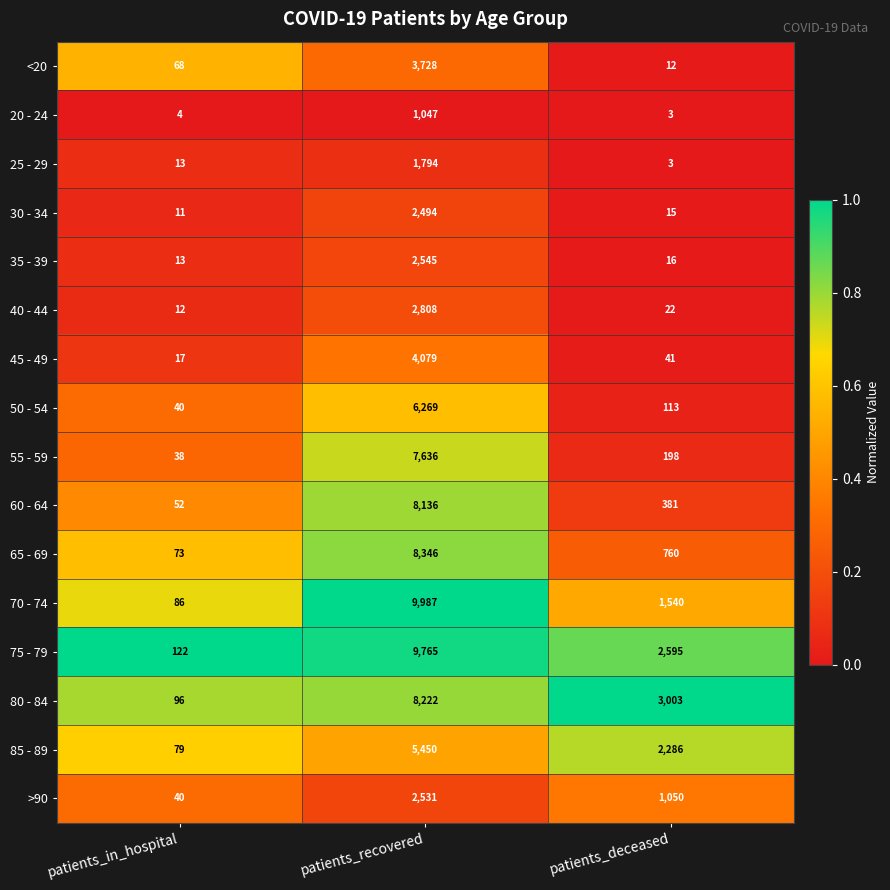

What is the sum of all 35 - 39 values?

2574